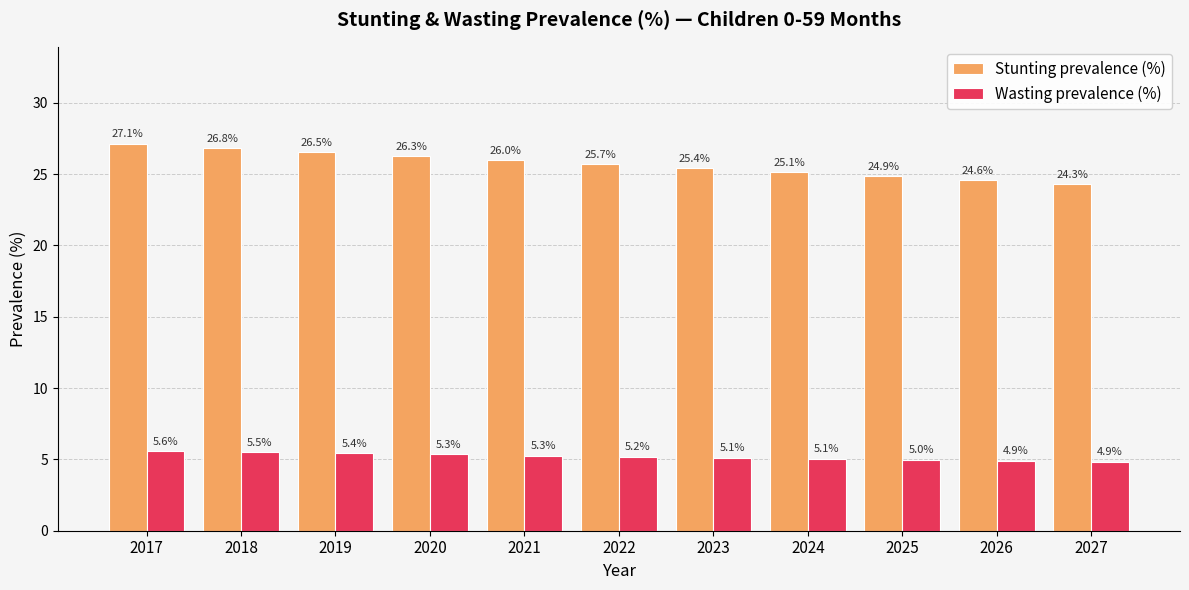

At 2019, list the series in order from smallest to largest.

Wasting prevalence (%), Stunting prevalence (%)